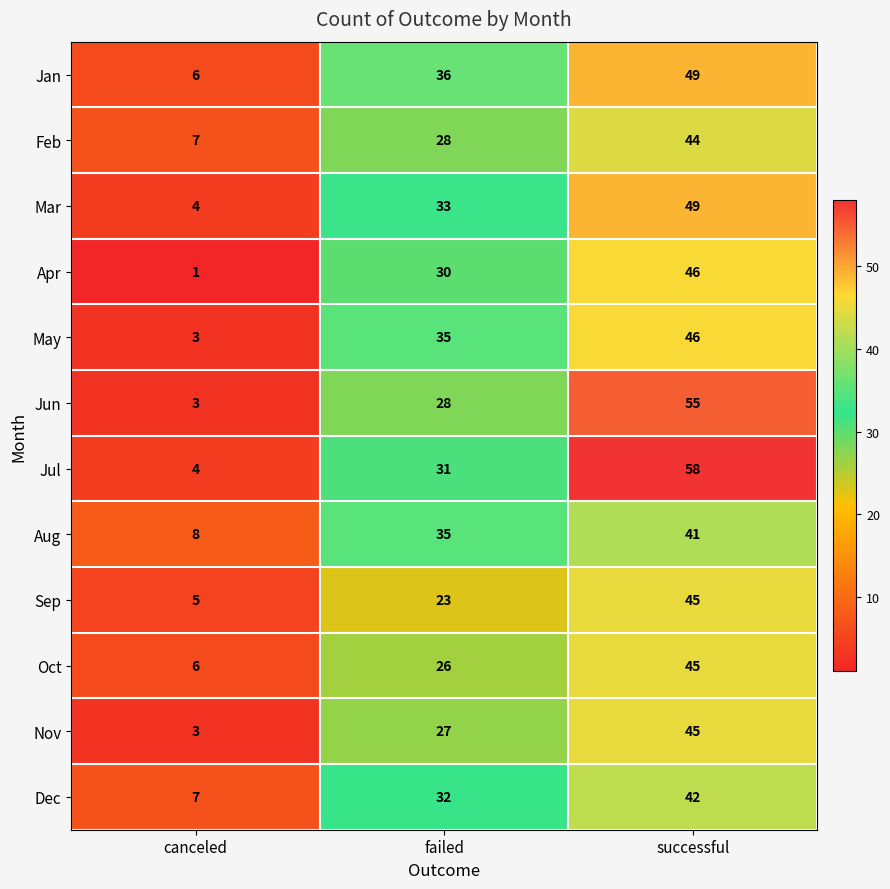

Which series changed the most between canceled and failed?

May